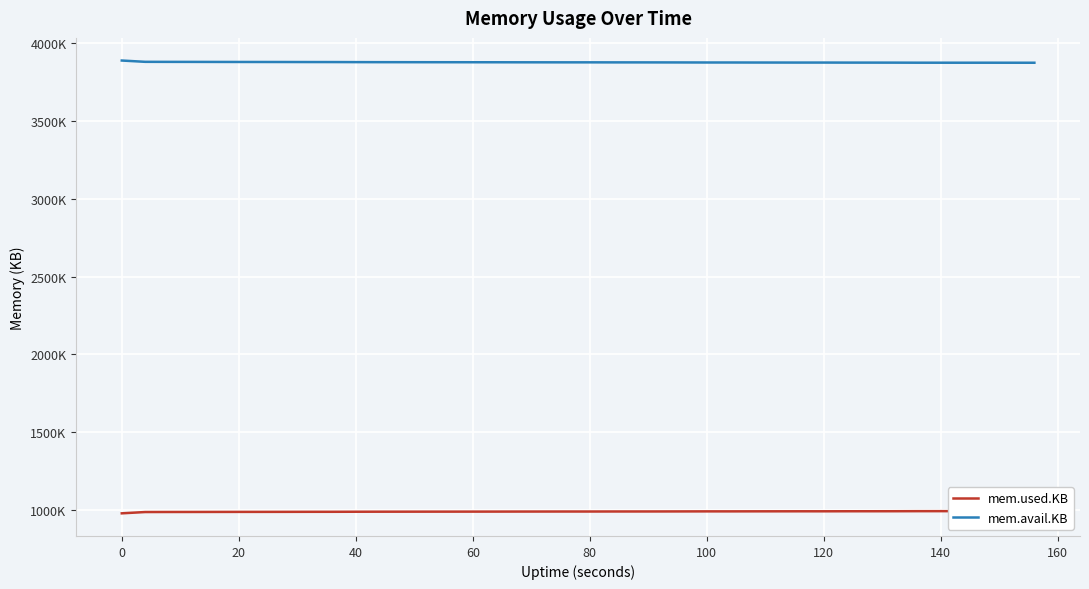

What is the difference between the highest and lowest values at 100?

2893820